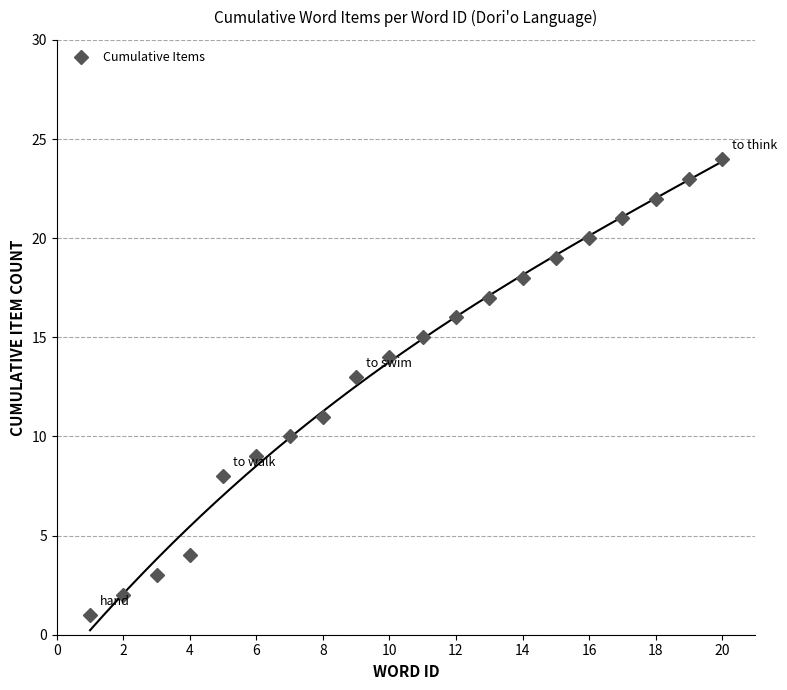

What is the value of the 20th point from the left?

24